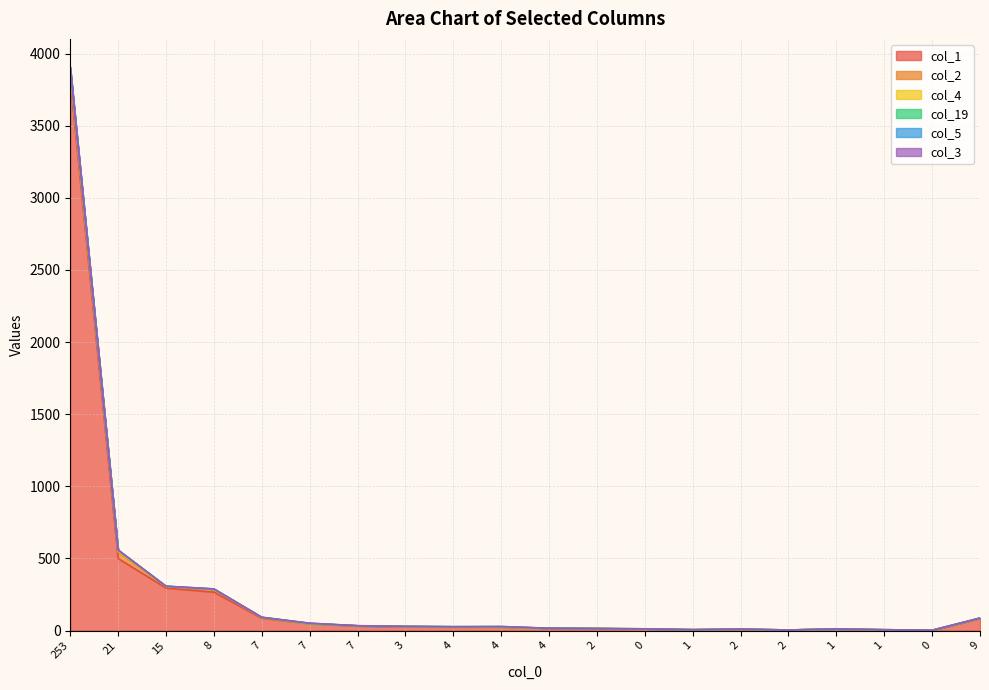

True or false: col_19 and col_1 intersect in this chart.

False